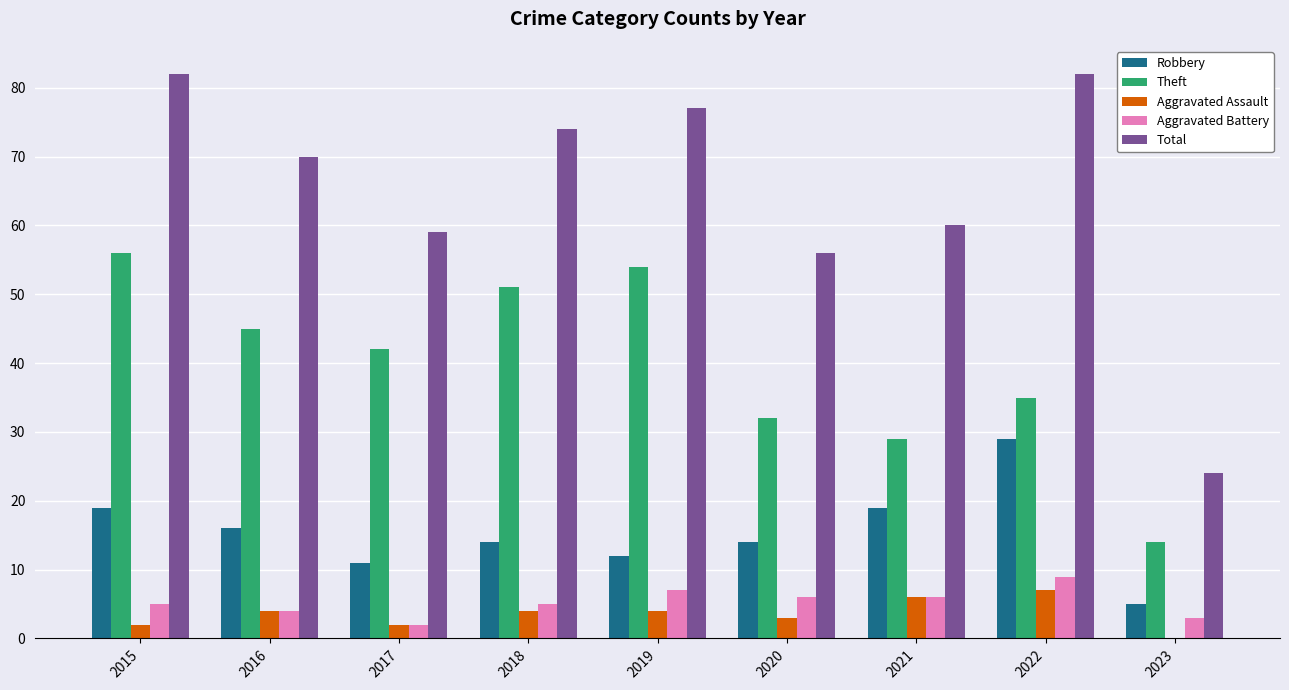

How many categories are shown in the chart?

9